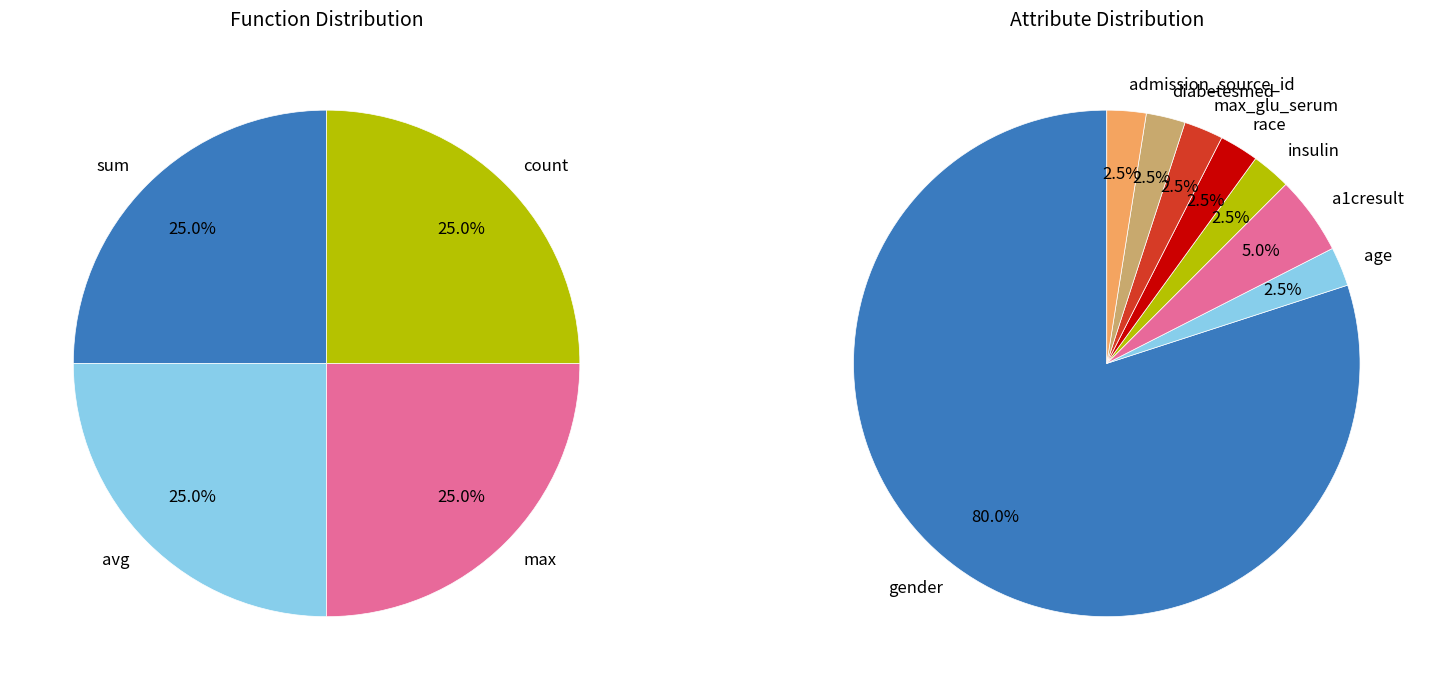

To the nearest percent, what is the average slice percentage?

12%